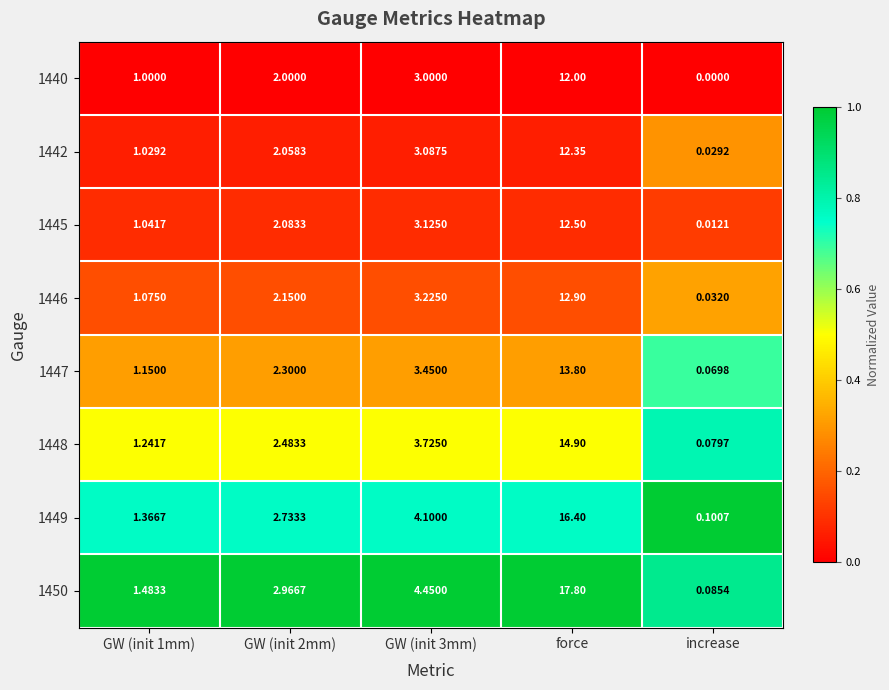

At how many categories does at least one series exceed 0?

5